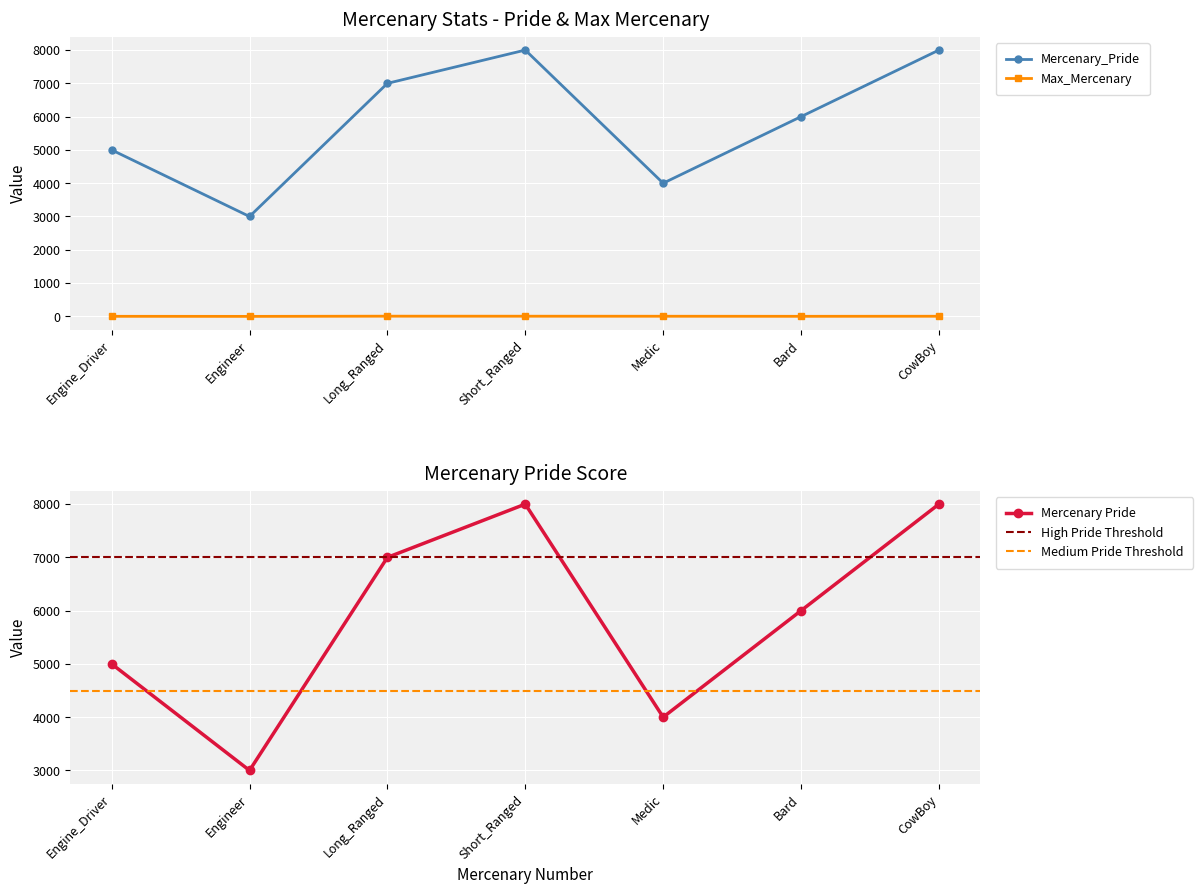

The Mercenary_Pride series shows 7000 at Long_Ranged. True or false?

True